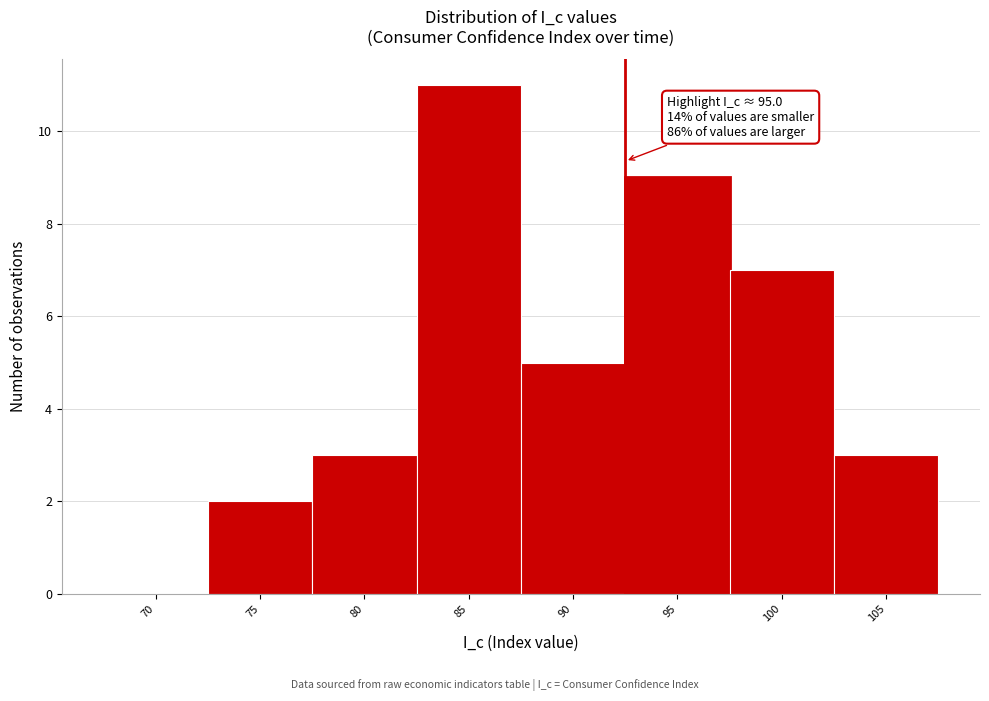

Reading right to left, what are all the values shown in this chart?

105=3	100=7	95=9	90=5	85=11	80=3	75=2	70=0